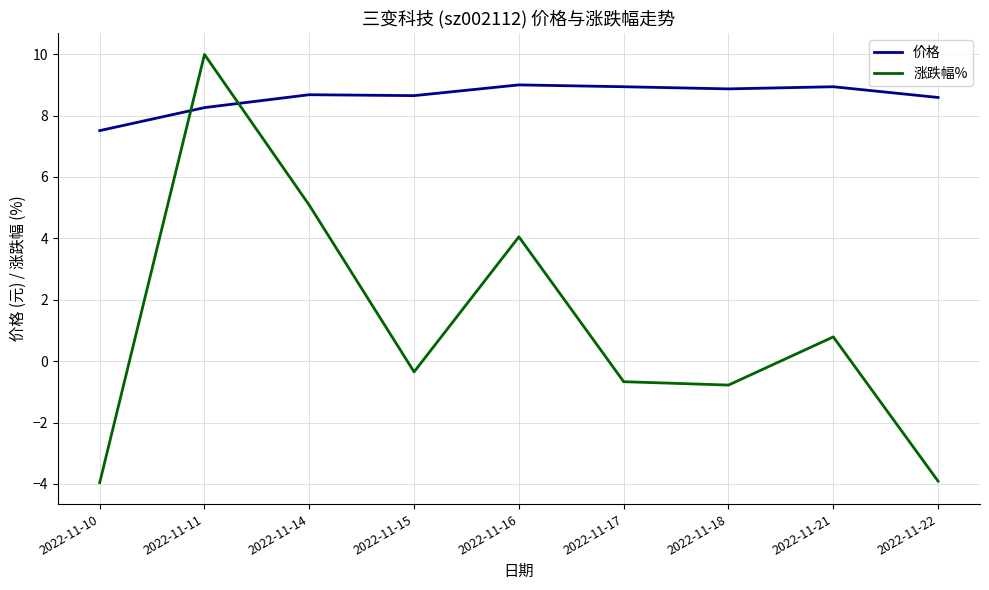

Rank the series at 2022-11-14 from lowest to highest value.

涨跌幅%, 价格